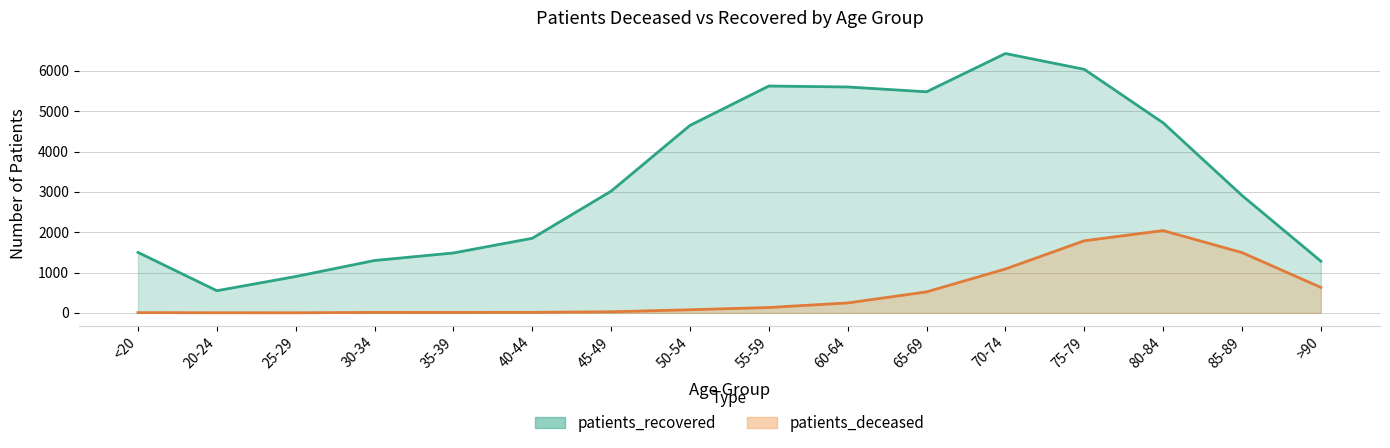

True or false: patients_recovered has more than 0 points higher than both neighbors.

True